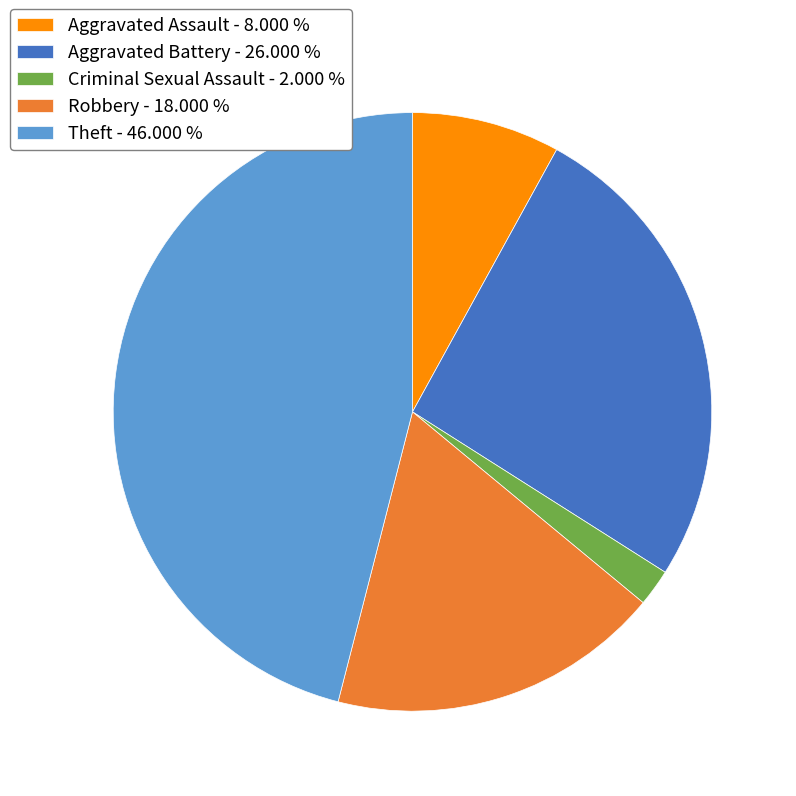

Which category has the biggest portion of the pie?

Theft